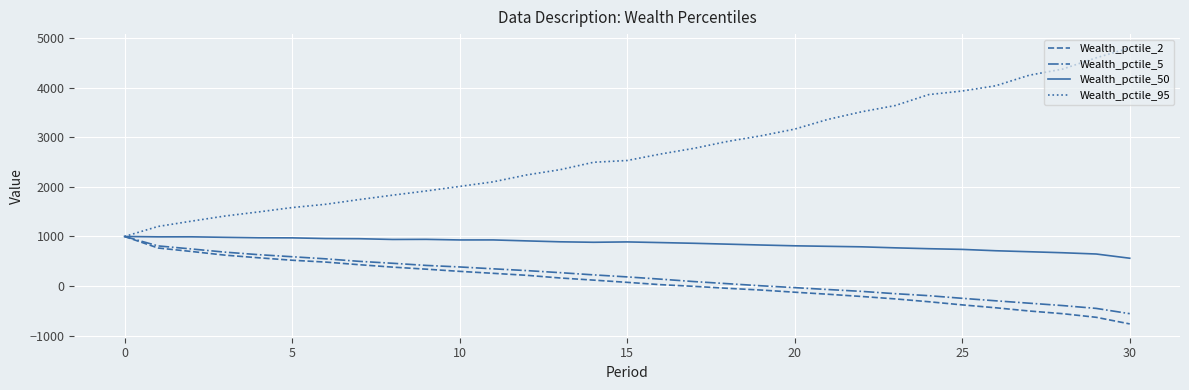

Which series has the widest spread of values?

Wealth_pctile_95